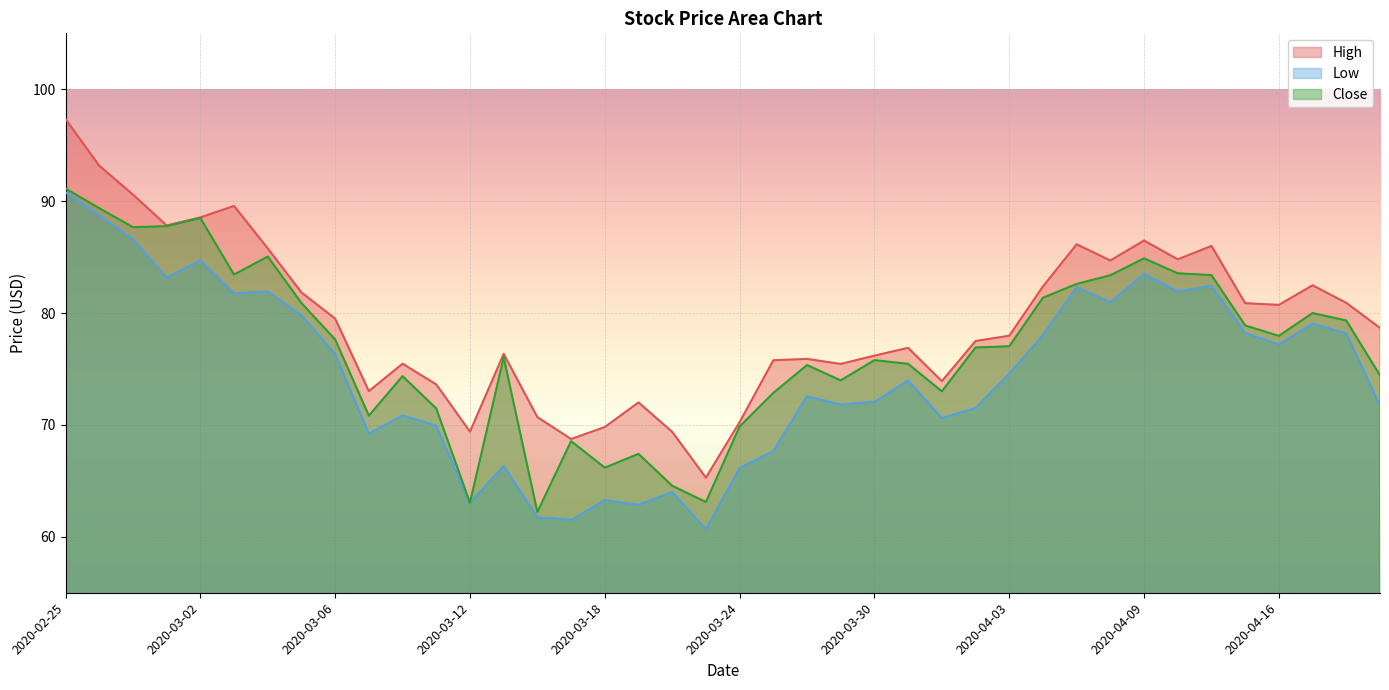

True or false: Close has a value of 80.0 at 2020-04-17.

True